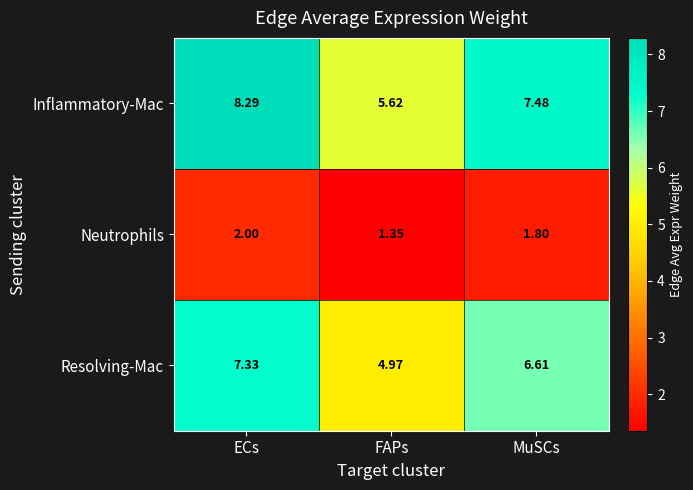

At which label does Inflammatory-Mac first exceed 7?

ECs